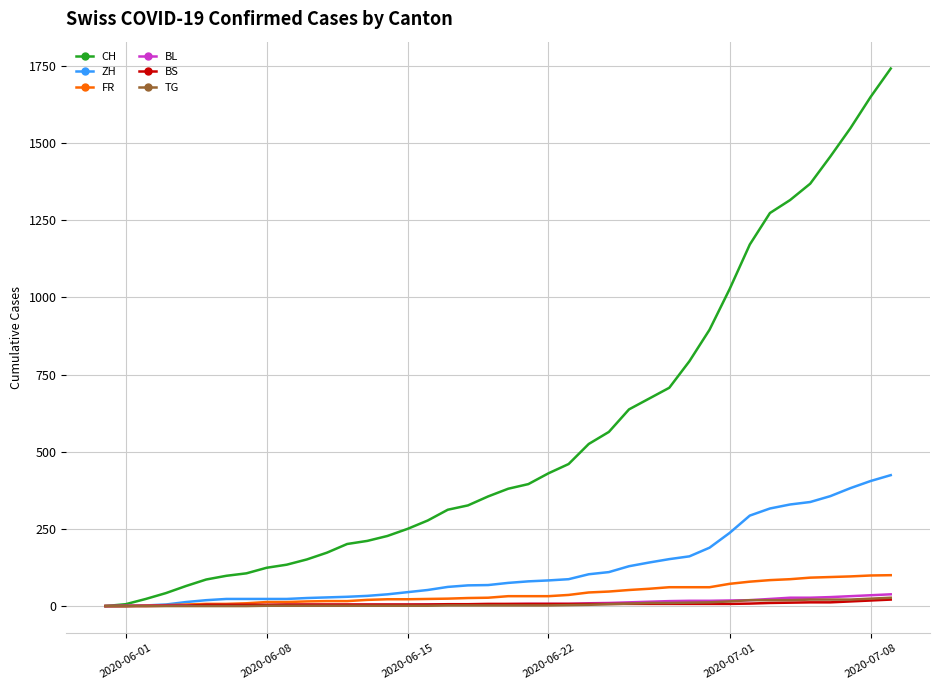

Which series has the largest total across all categories?

CH